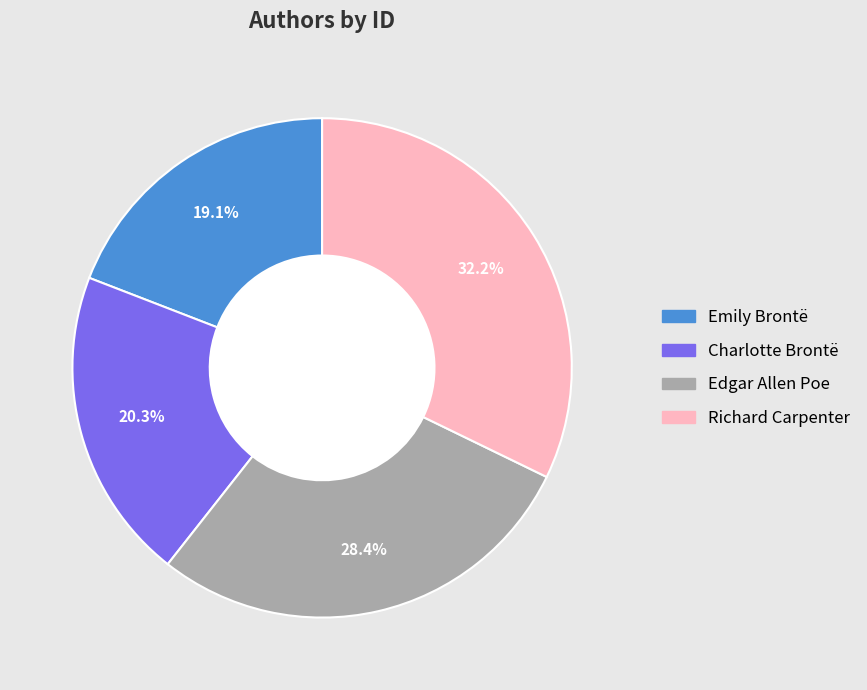

Count the number of slices in the pie.

4